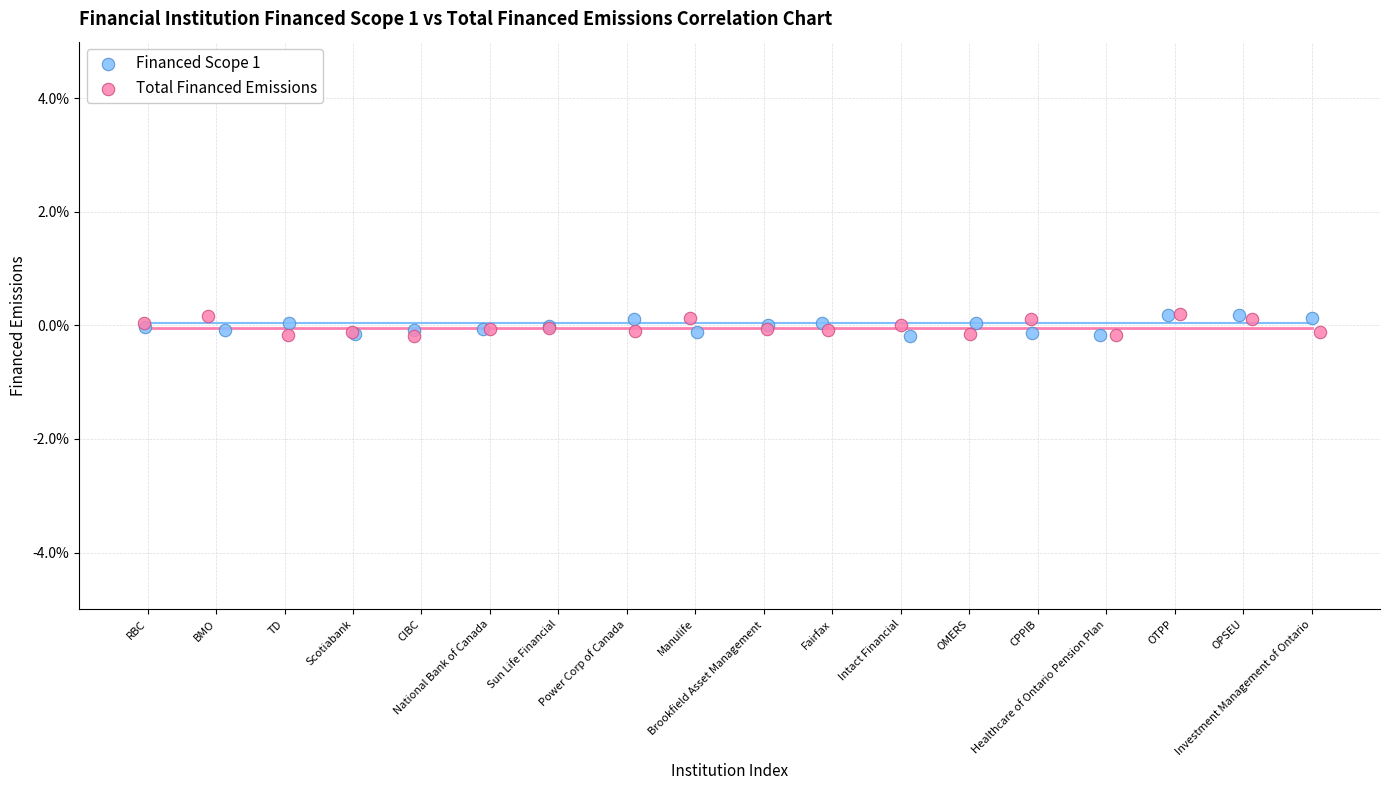

What are all the series names shown in the legend?

Financed Scope 1, Total Financed Emissions